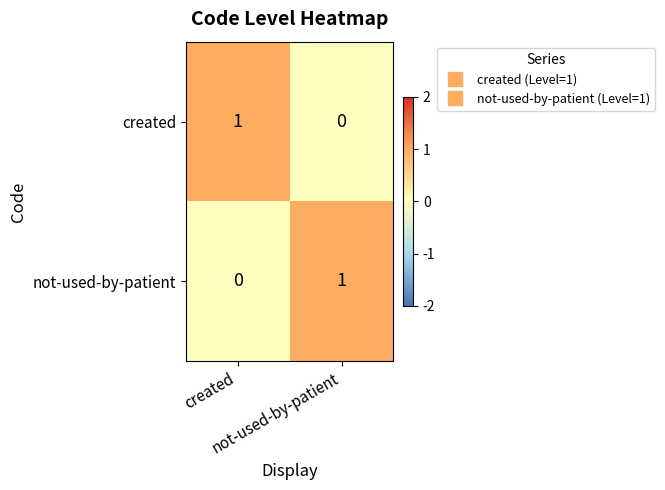

How many distinct data groups are displayed?

2